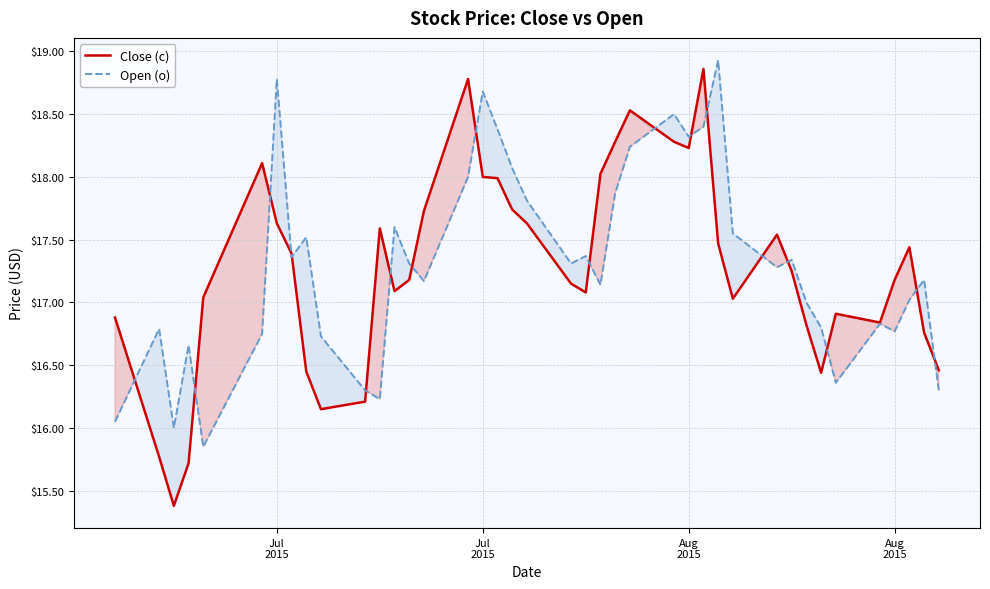

What are all the series names shown in the legend?

Close (c), Open (o)